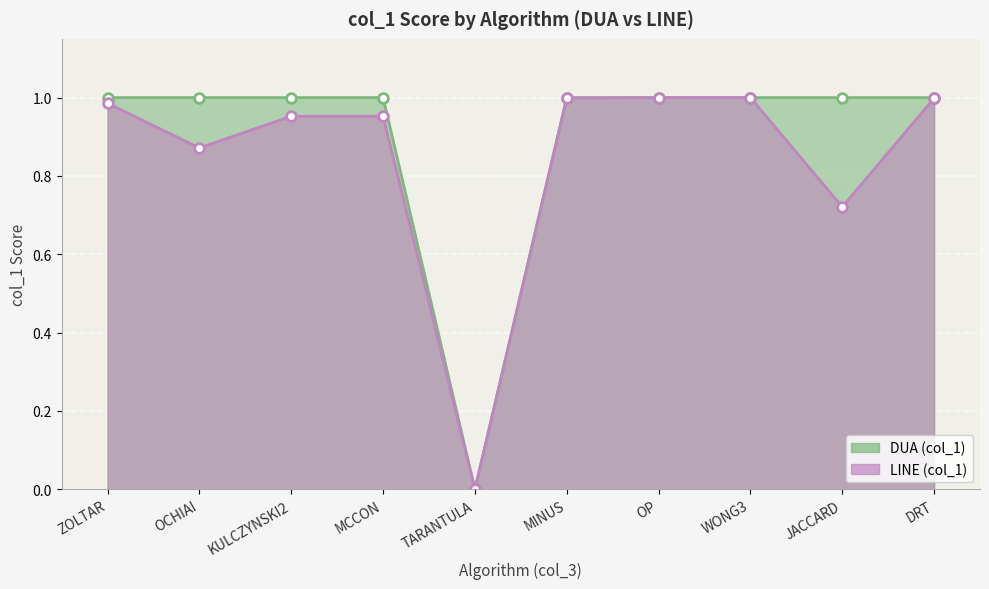

The LINE line series shows 1.0 at WONG3. True or false?

True